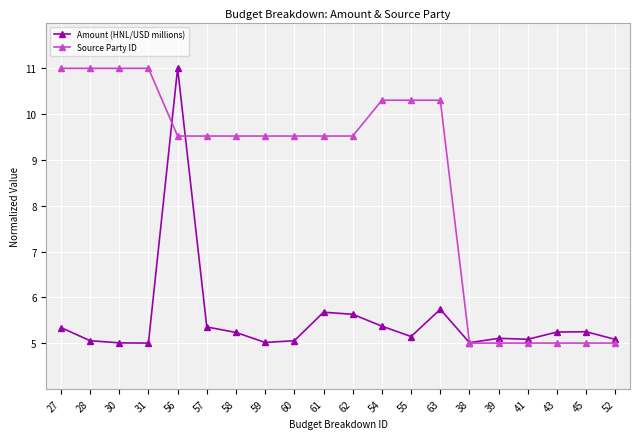

True or false: Source Party ID and Amount (HNL/USD millions) cross at least once.

True